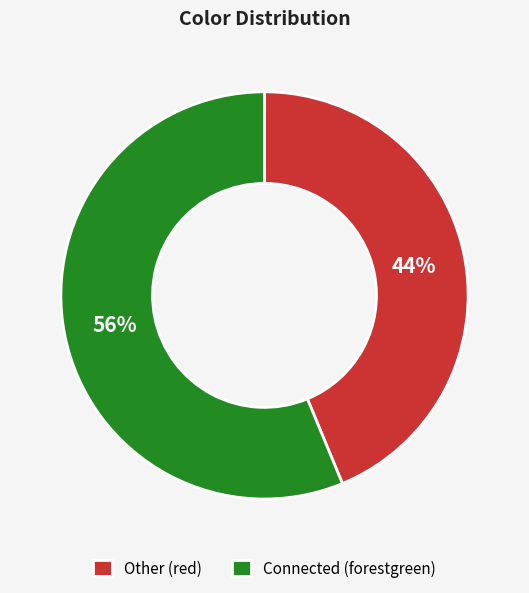

To the nearest percent, what is the average slice percentage?

50%